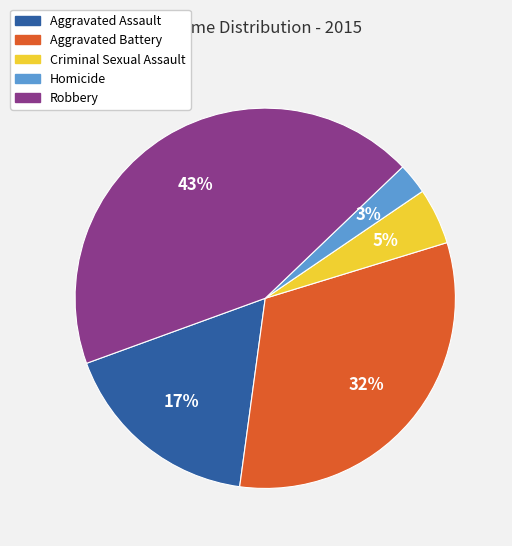

Is the sum of Homicide and Aggravated Assault greater than half?

No